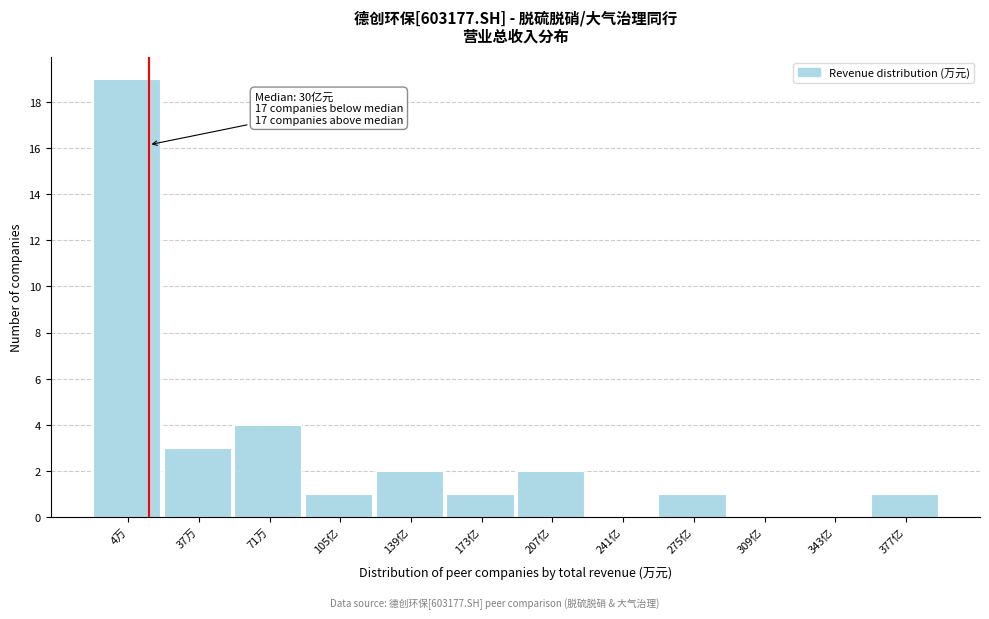

Reading left to right, transcribe all the data shown in this chart.

4万=19	37万=3	71万=4	105亿=1	139亿=2	173亿=1	207亿=2	241亿=0	275亿=1	309亿=0	343亿=0	377亿=1